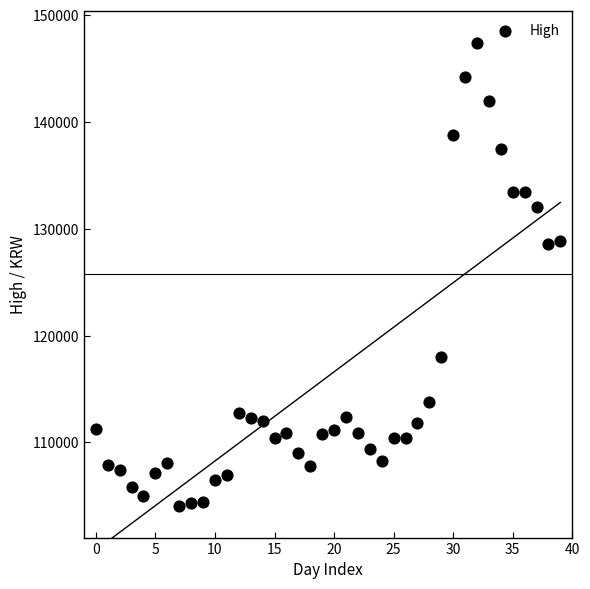

What is the range of Y values (max minus min)?

43300